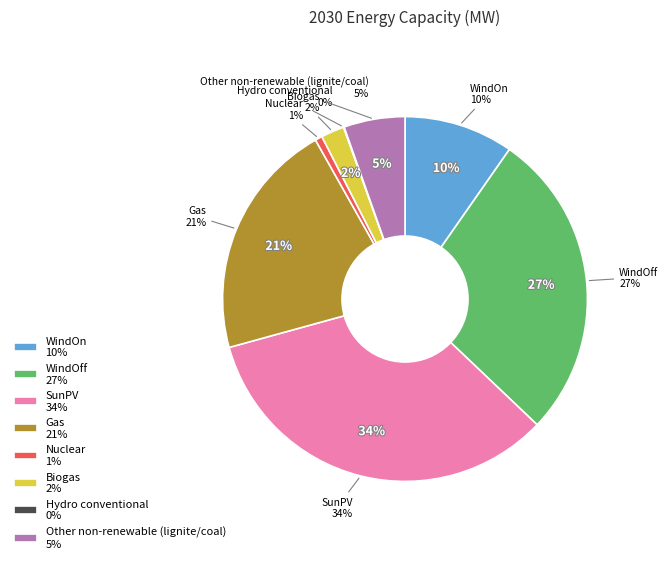

Between WindOff and Hydro conventional, which is larger?

WindOff